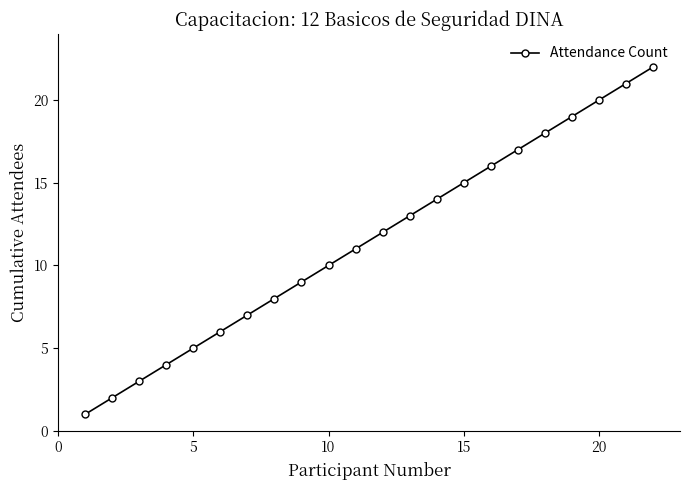

What is the maximum value shown in the chart?

22